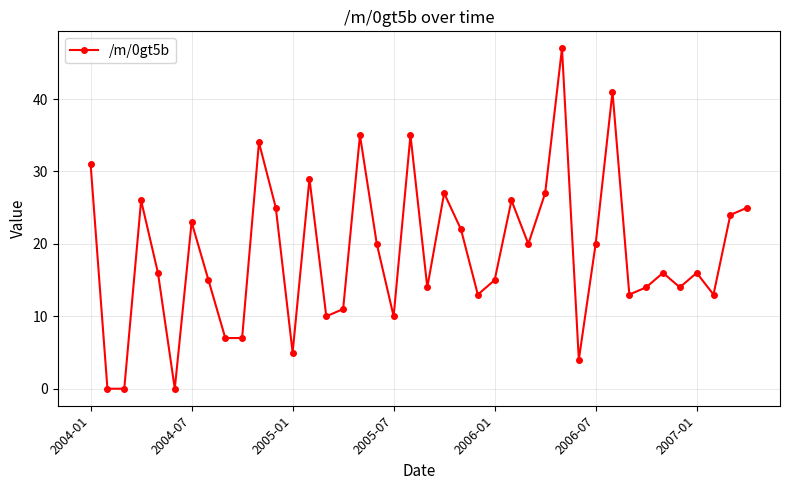

True or false: there are more than 2 points higher than both neighbors.

True